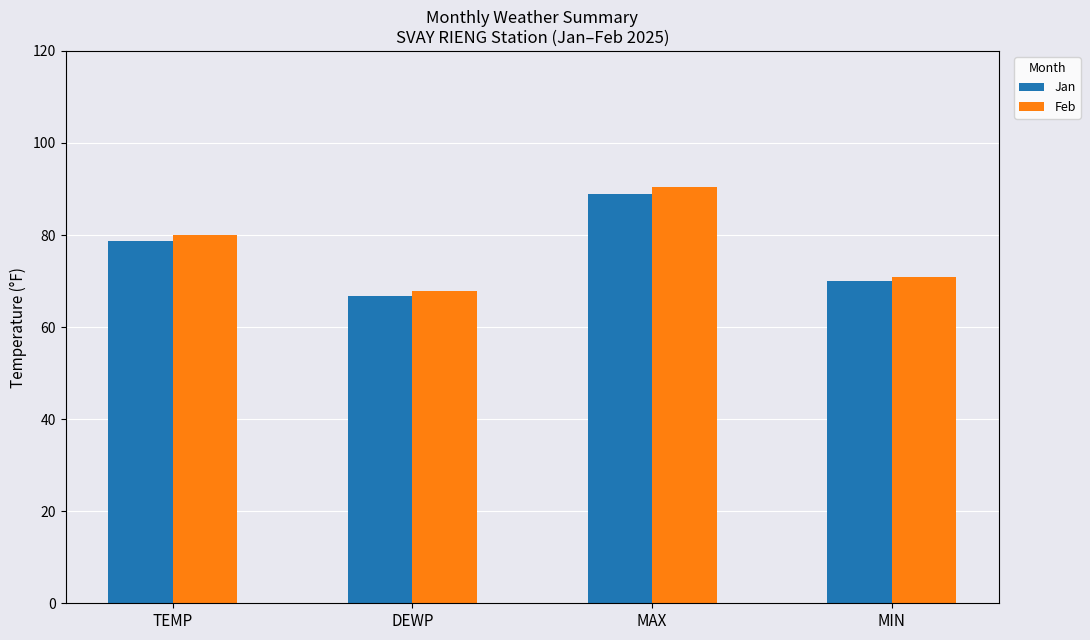

What are all the series names shown in the legend?

Jan, Feb